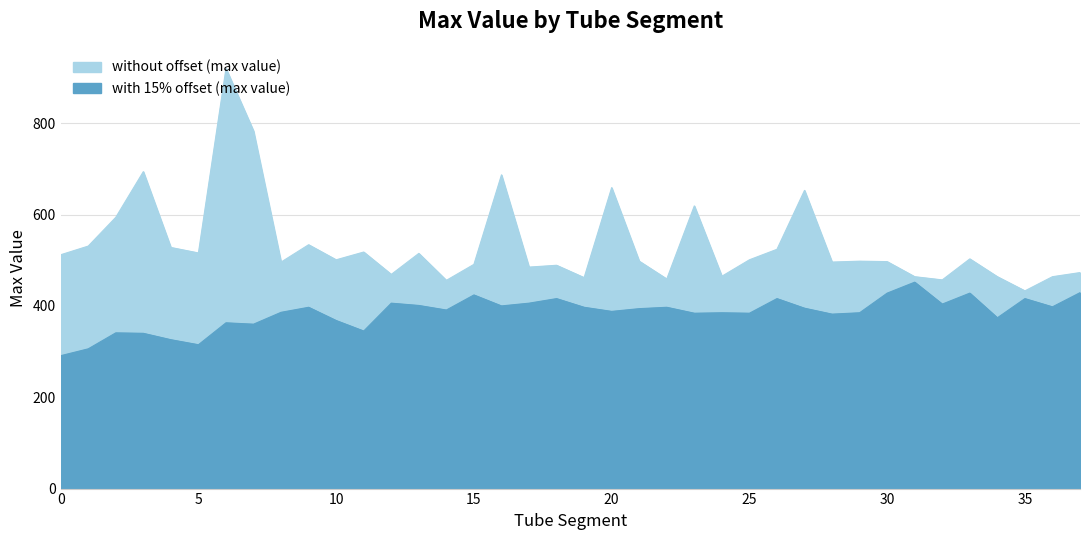

Where is the first local maximum for without offset (max value)?

3